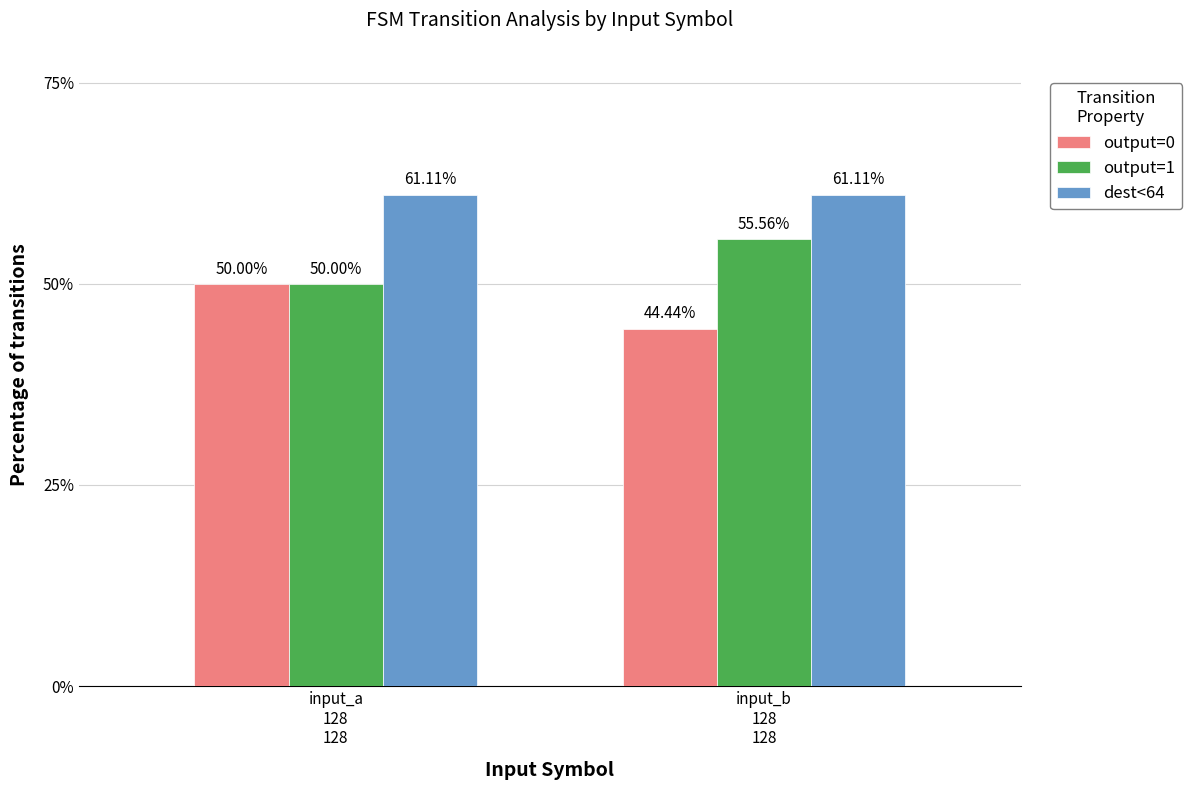

What is the sum of the dest<64 values at input_b
128
128 and input_a
128
128?

122.2